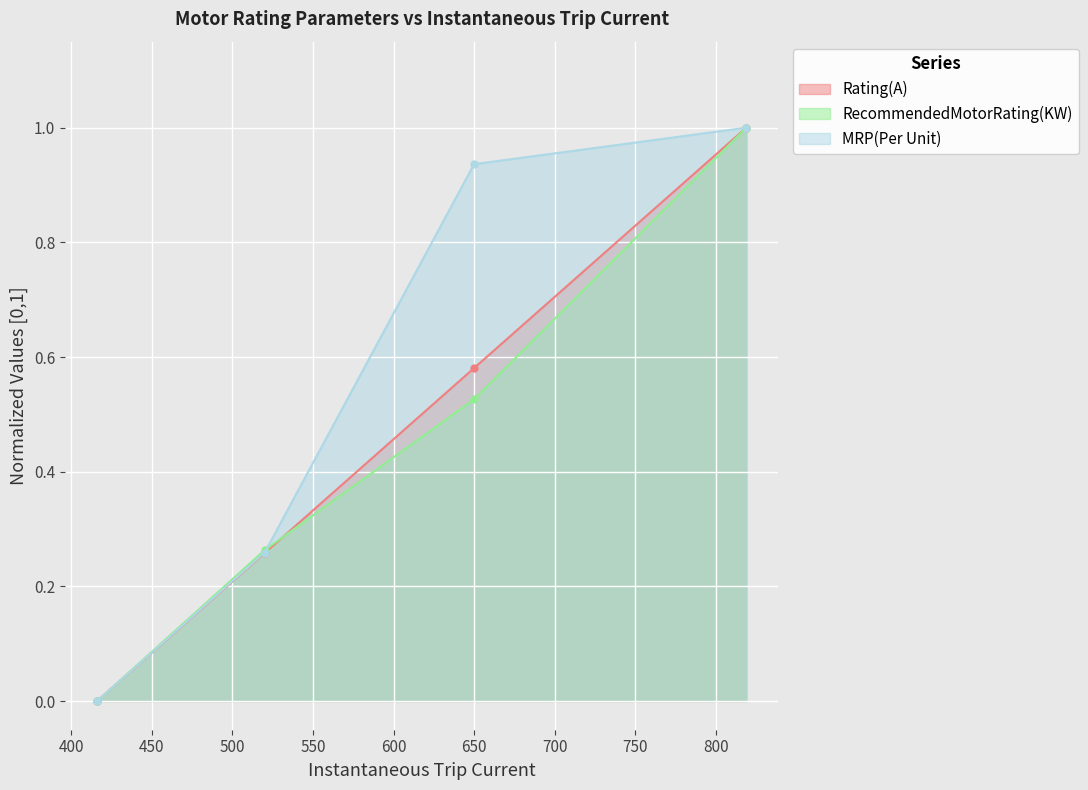

Rank the categories by RecommendedMotorRating(KW) value from lowest to highest.

416, 520, 650, 819